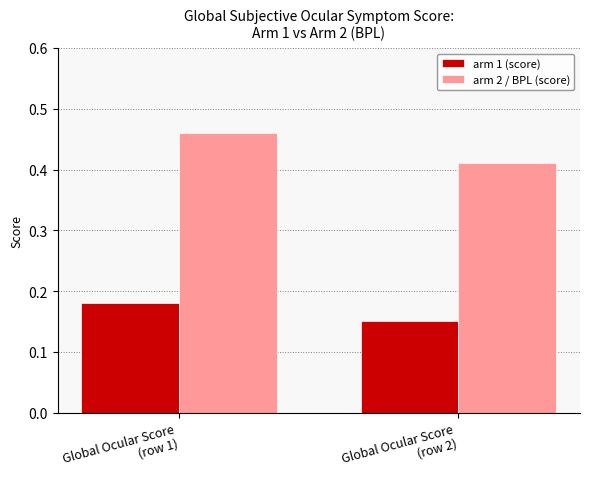

Is the value of arm 1 (score) at Global Ocular Score
(row 2) greater than the value of arm 2 / BPL (score) at Global Ocular Score
(row 1)?

No